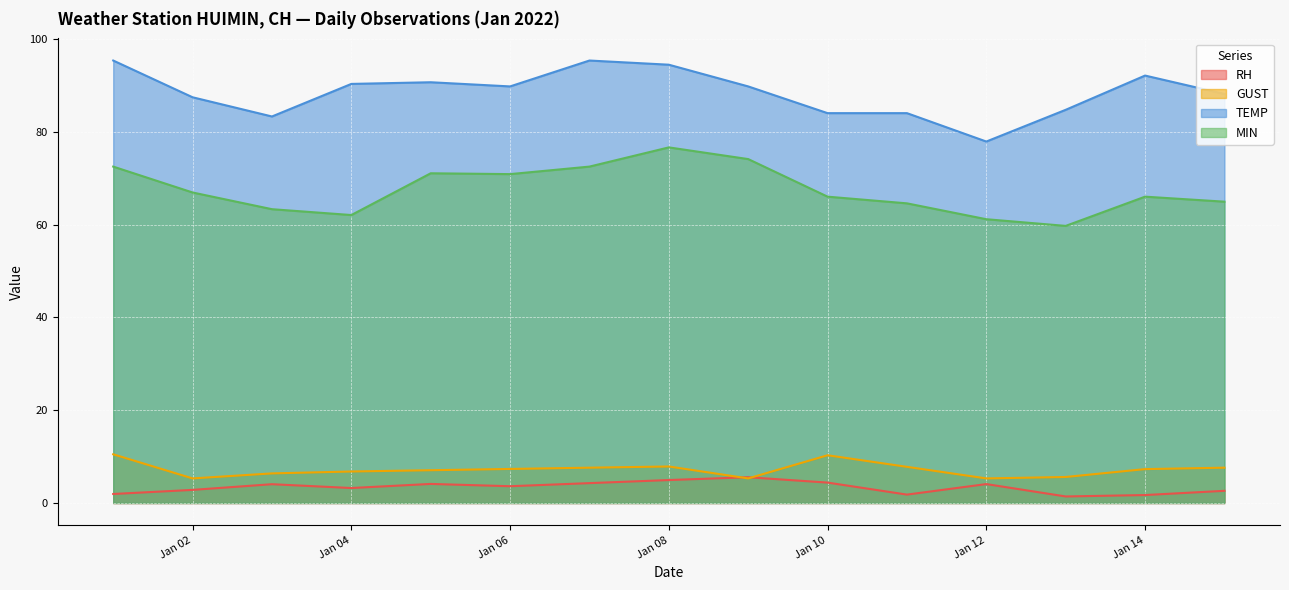

What is the spread (max minus min) of values at 2022-01-03?

79.2